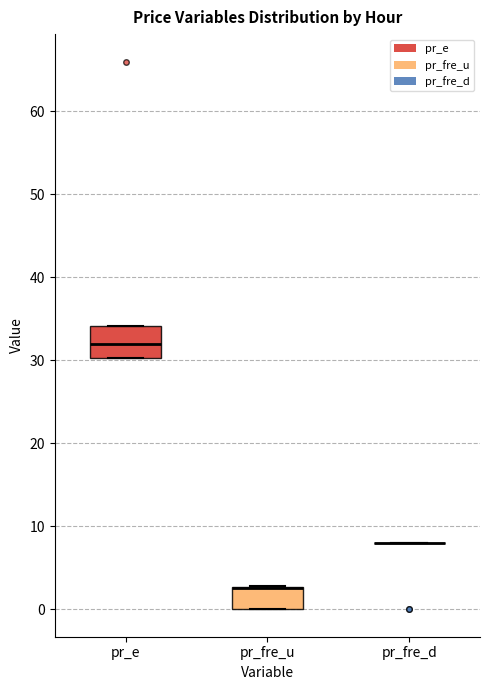

Reading left to right, read every box against the y-axis: the position of its median line, the range the box covers, and the ends of its whiskers. The values are not printed on the chart, so give them approximately, as read against the axis.

pr_e: median 32, box 30 to 34, whiskers 30 to 34
pr_fre_u: median 3 (drawn on the box's upper edge), box 0 to 3, whiskers 0 to 3
pr_fre_d: box collapsed to a line at 8, whiskers 8 to 8